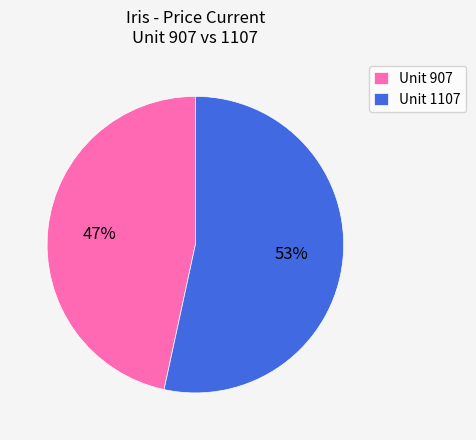

Which slice is the largest?

Unit 1107